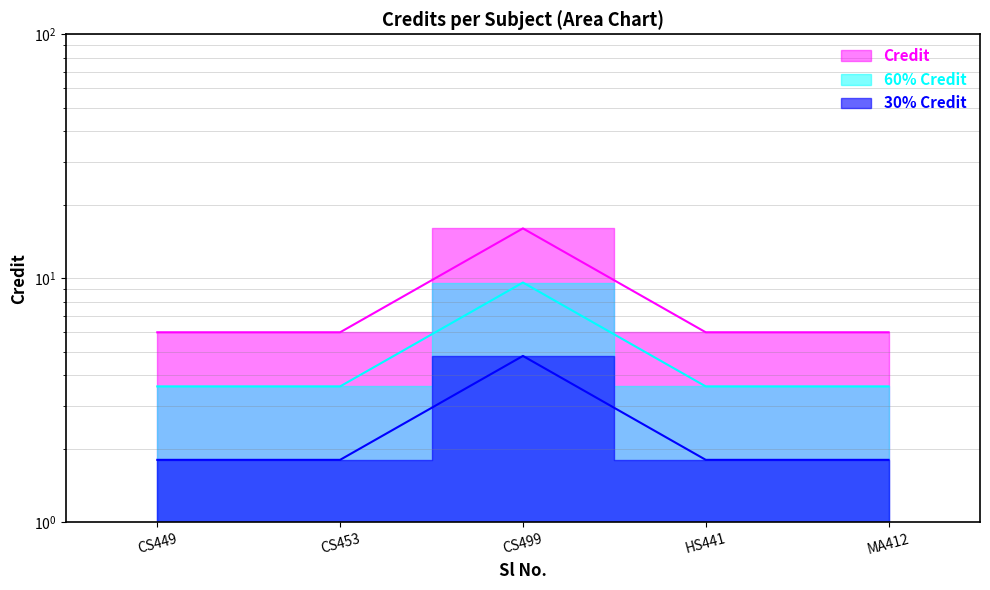

True or false: the data has more than 0 interior local peaks.

True